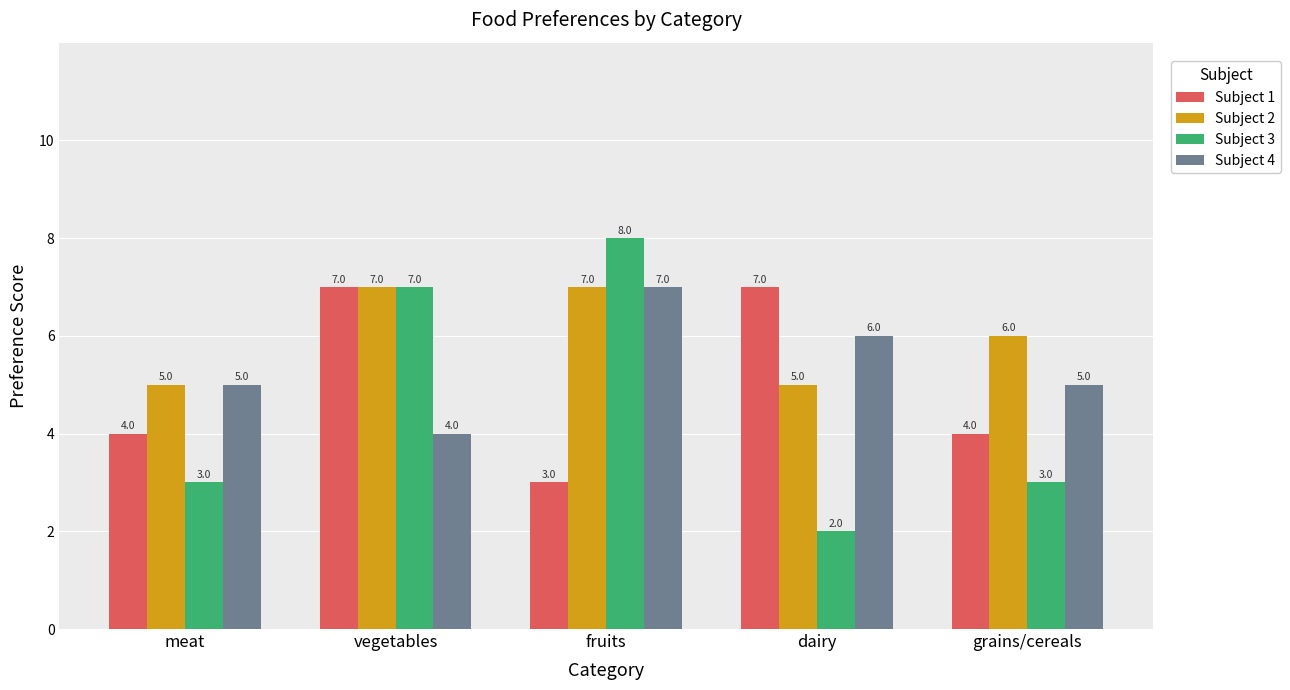

How many values in the Subject 2 series are below 6?

2